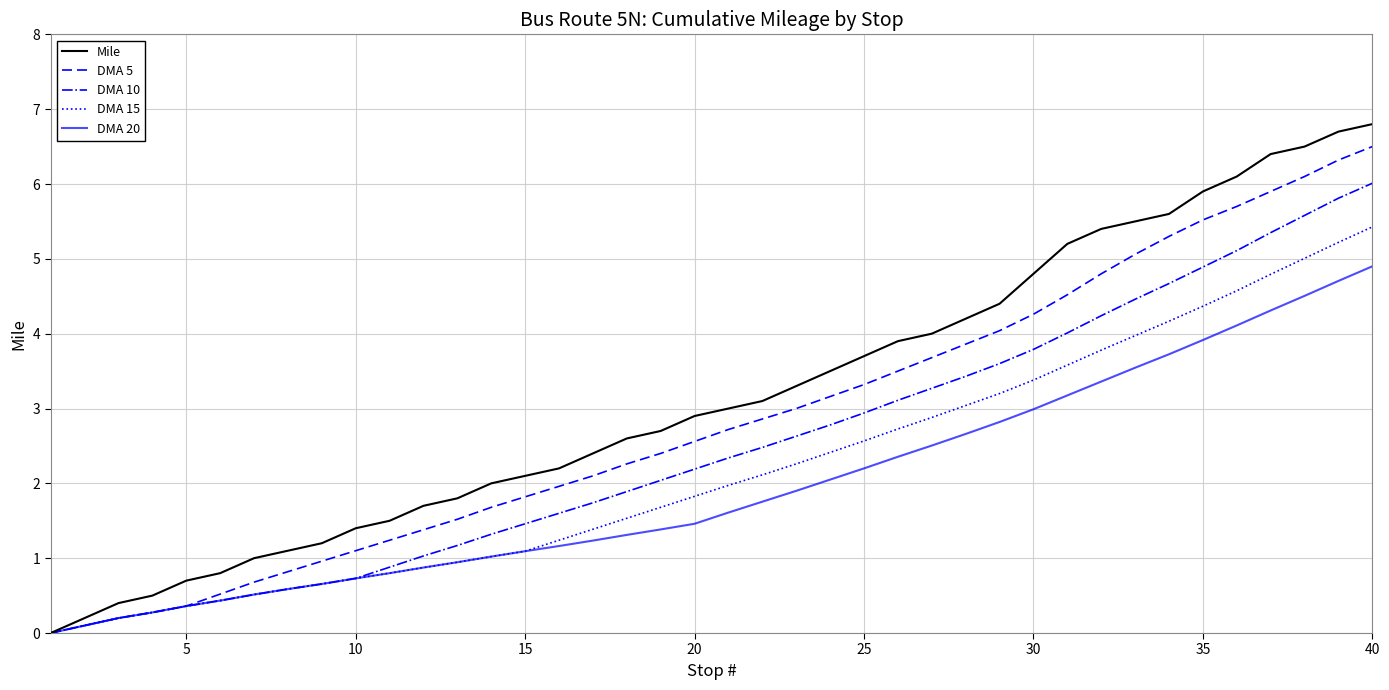

List the series in order of their overall mean, highest first.

Mile, DMA 5, DMA 10, DMA 15, DMA 20